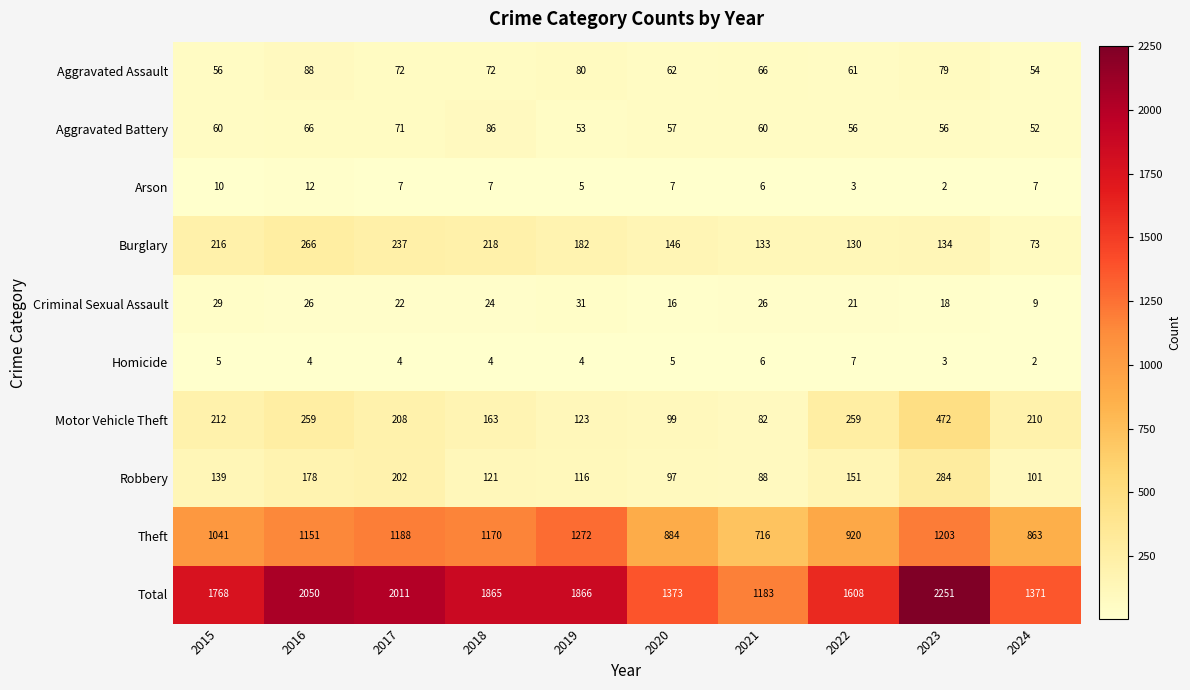

What is the average value of the Total series?

1735